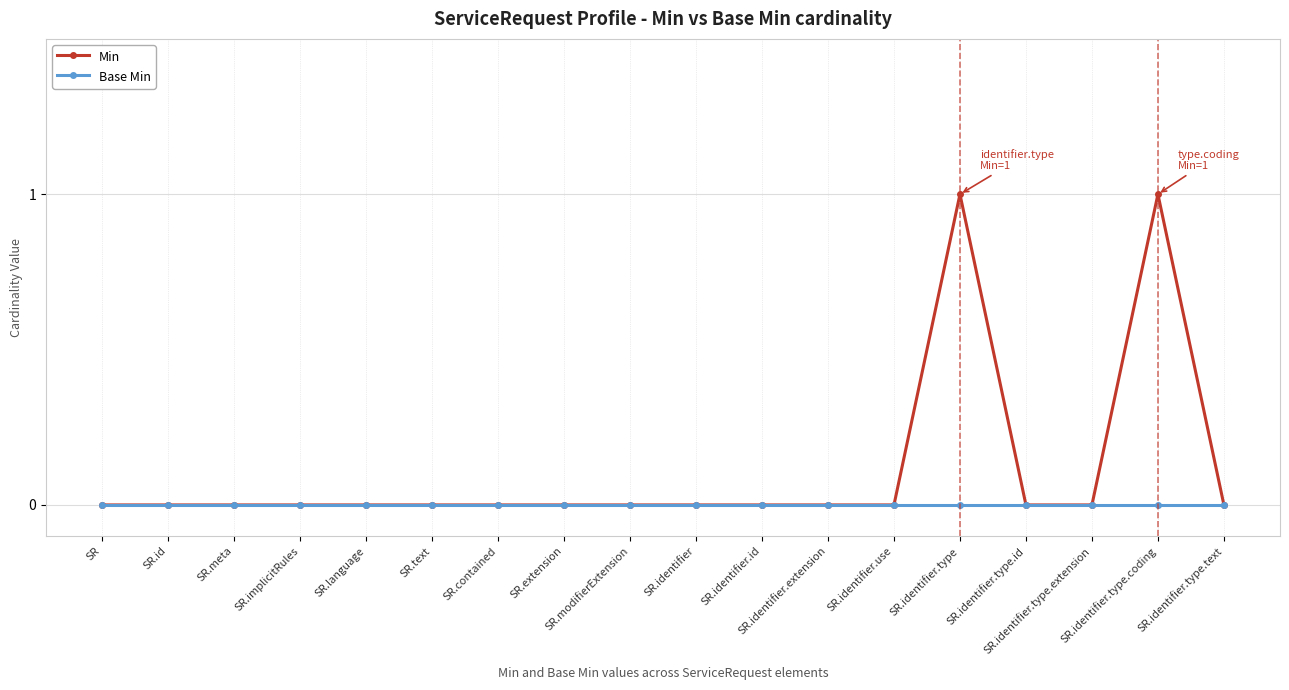

Which series has the largest range (max minus min)?

Min